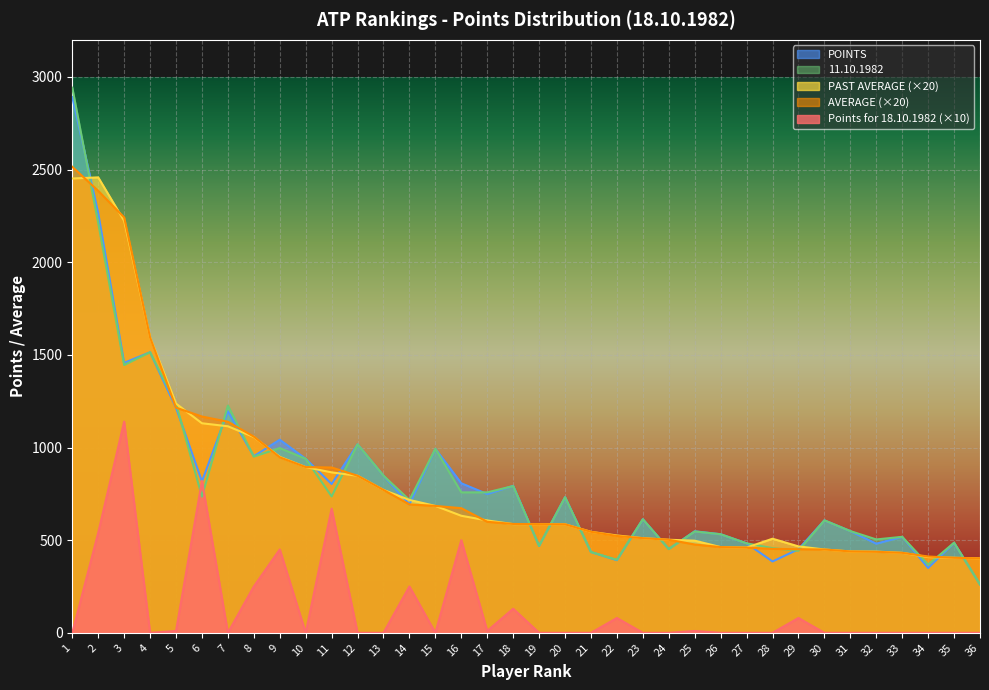

Reading left to right, extract all data points from this chart.

Points for 18.10.1982: 1=0.0	2=540.0	3=1140.0	4=0.0	5=10.0	6=820.0	7=0.0	8=250.0	9=450.0	10=0.0	11=670.0	12=0.0	13=0.0	14=250.0	15=0.0	16=500.0	17=10.0	18=130.0	19=0.0	20=0.0	21=0.0	22=80.0	23=0.0	24=0.0	25=10.0	26=0.0	27=0.0	28=0.0	29=80.0	30=0.0	31=0.0	32=0.0	33=0.0	34=0.0	35=0.0	36=0.0
PAST AVERAGE: 1=2451.6	2=2457.8	3=2223.0	4=1593.6	5=1237.0	6=1130.8	7=1114.6	8=1056.6	9=949.6	10=894.2	11=865.8	12=847.6	13=771.0	14=717.0	15=684.8	16=631.6	17=606.4	18=586.6	19=586.2	20=585.6	21=545.0	22=525.4	23=510.8	24=502.2	25=497.2	26=462.6	27=460.0	28=507.8	29=466.4	30=449.6	31=439.2	32=438.2	33=431.6	34=408.8	35=405.0	36=401.6
AVERAGE: 1=2514.8	2=2385.2	3=2241.6	4=1593.6	5=1215.0	6=1167.2	7=1139.0	8=1058.8	9=947.2	10=894.2	11=892.2	12=847.6	13=771.0	14=693.0	15=684.8	16=672.6	17=599.2	18=587.4	19=586.2	20=585.6	21=545.0	22=522.6	23=510.8	24=502.2	25=476.6	26=462.6	27=460.0	28=453.0	29=451.0	30=449.6	31=439.2	32=437.2	33=431.6	34=411.8	35=405.0	36=401.6
11.10.1982: 1=2942.0	2=2212.0	3=1445.0	4=1514.0	5=1237.0	6=735.0	7=1226.0	8=951.0	9=997.0	10=939.0	11=736.0	12=1017.0	13=848.0	14=717.0	15=993.0	16=758.0	17=758.0	18=792.0	19=469.0	20=732.0	21=436.0	22=394.0	23=613.0	24=452.0	25=547.0	26=532.0	27=483.0	28=457.0	29=443.0	30=607.0	31=549.0	32=504.0	33=518.0	34=368.0	35=486.0	36=261.0
POINTS: 1=2892.0	2=2266.0	3=1457.0	4=1514.0	5=1215.0	6=817.0	7=1196.0	8=953.0	9=1042.0	10=939.0	11=803.0	12=1017.0	13=848.0	14=693.0	15=993.0	16=807.0	17=749.0	18=793.0	19=469.0	20=732.0	21=436.0	22=392.0	23=613.0	24=452.0	25=548.0	26=532.0	27=483.0	28=385.0	29=451.0	30=607.0	31=549.0	32=481.0	33=518.0	34=350.0	35=486.0	36=261.0